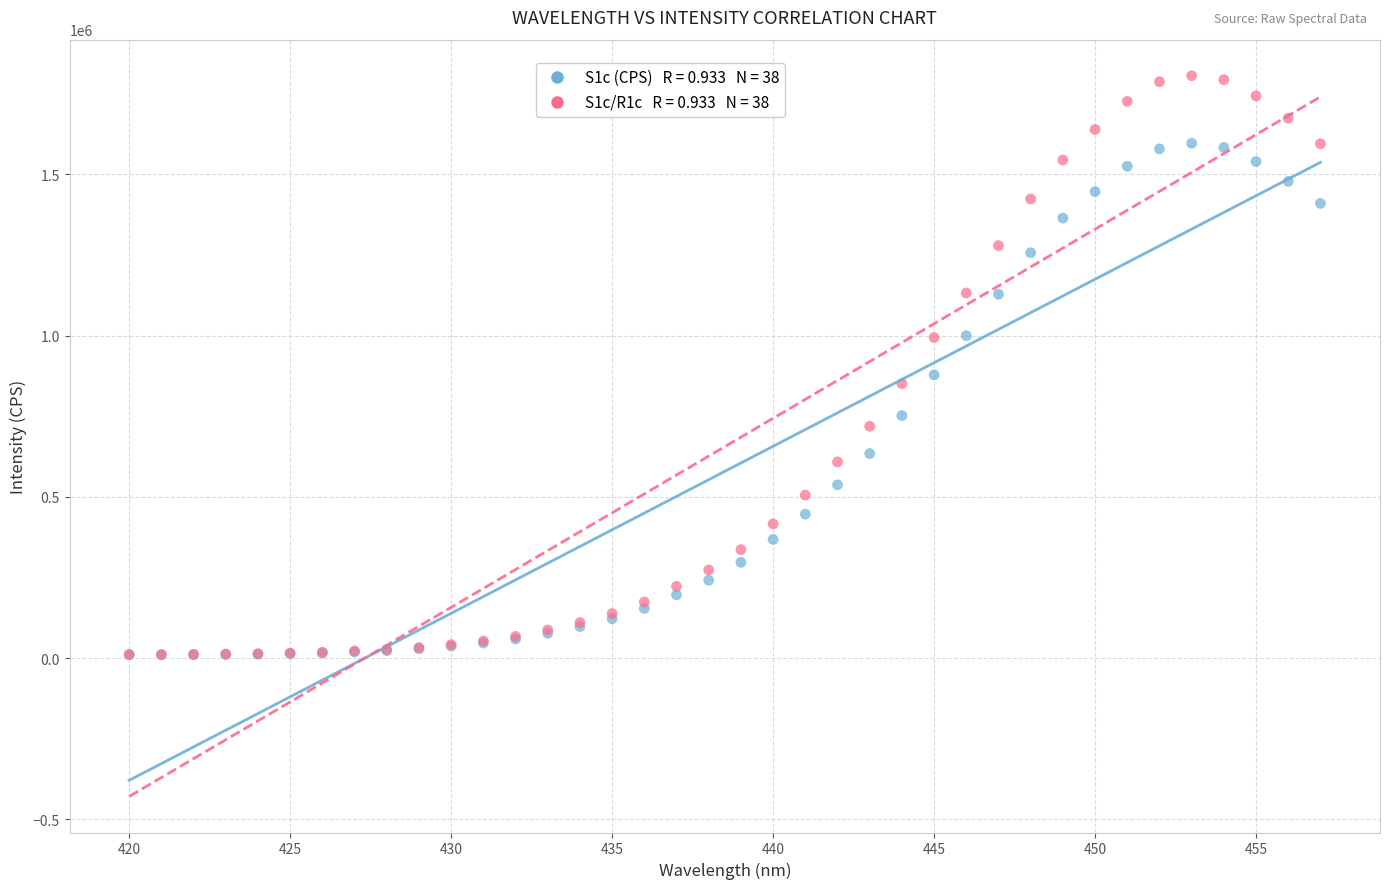

Across all series, what Y value is closest to 908034?

878281.2